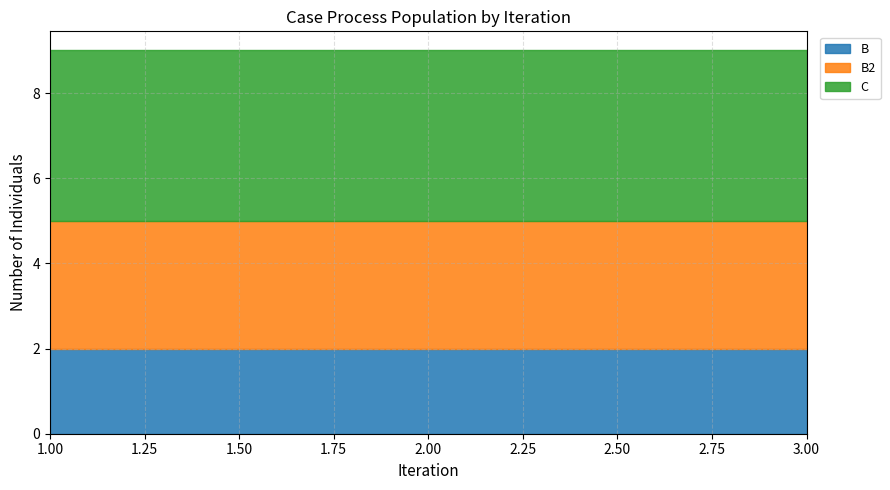

Which series has the largest range (max minus min)?

B